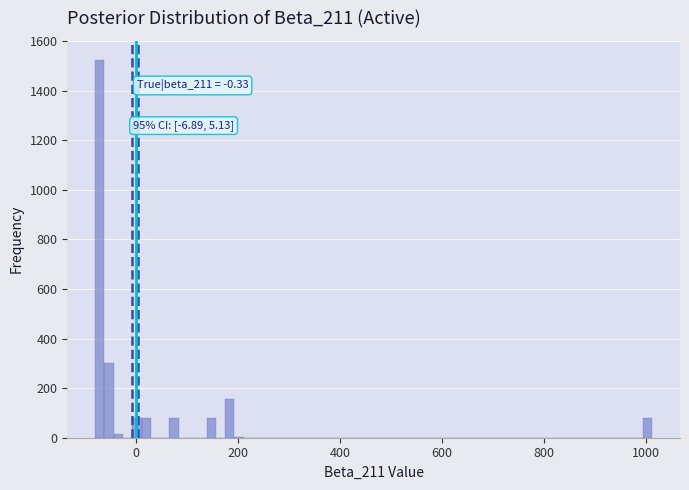

Read against the x-axis, roughly where is the centre of the tallest bar?

-80